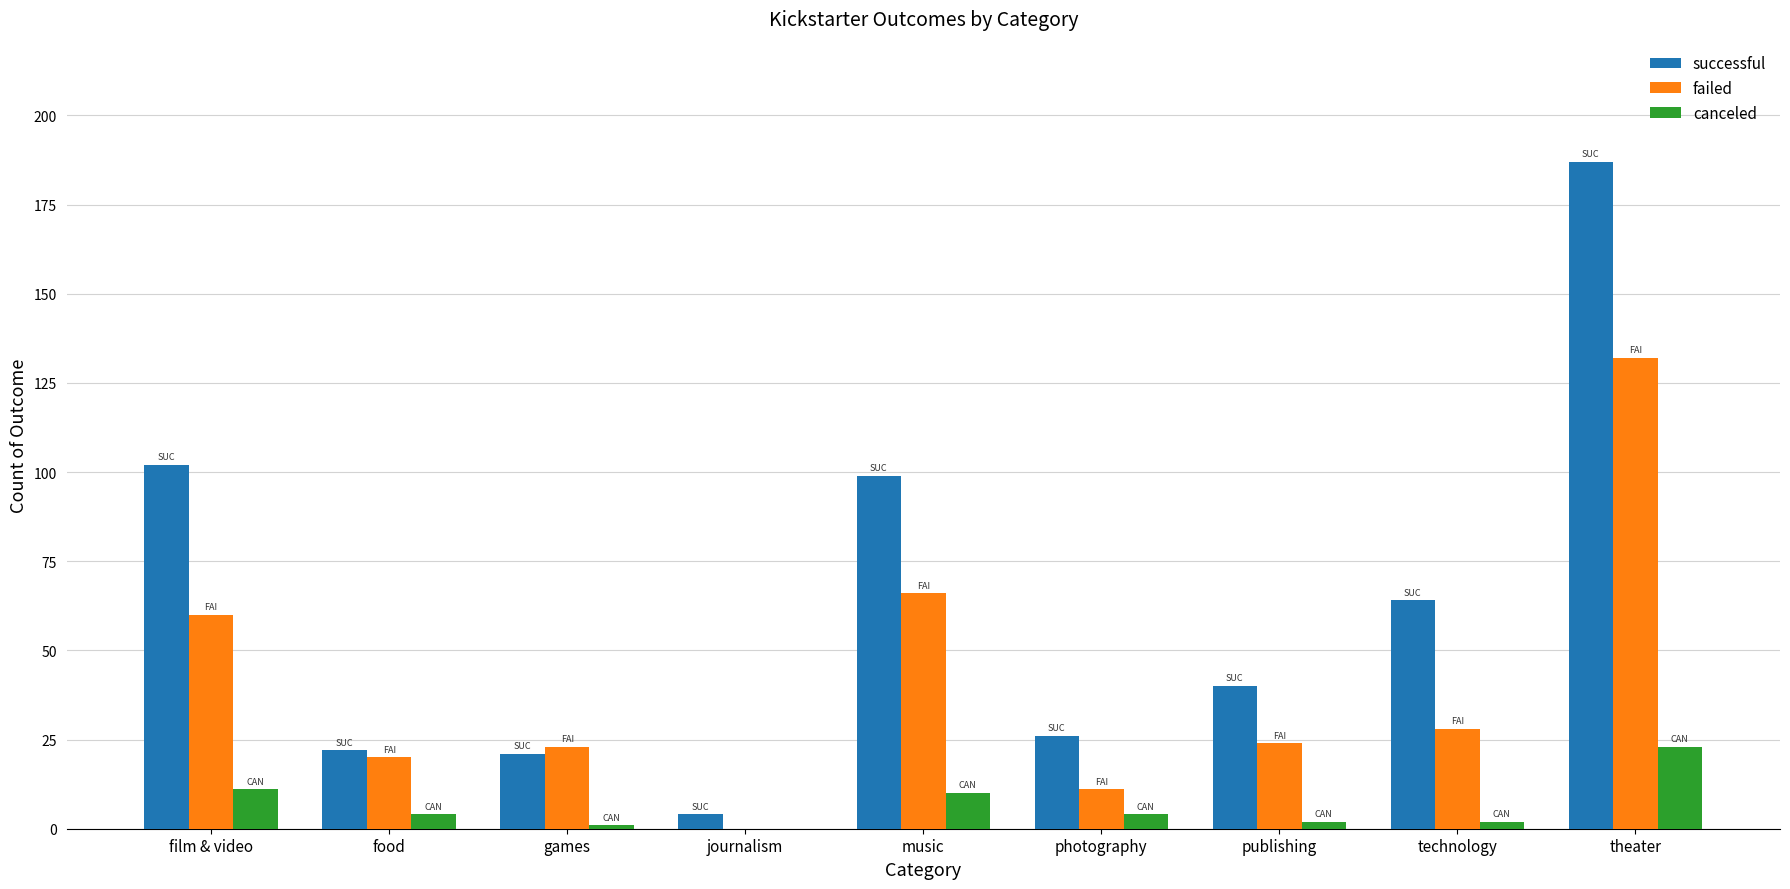

How many positive values does the failed series have?

8